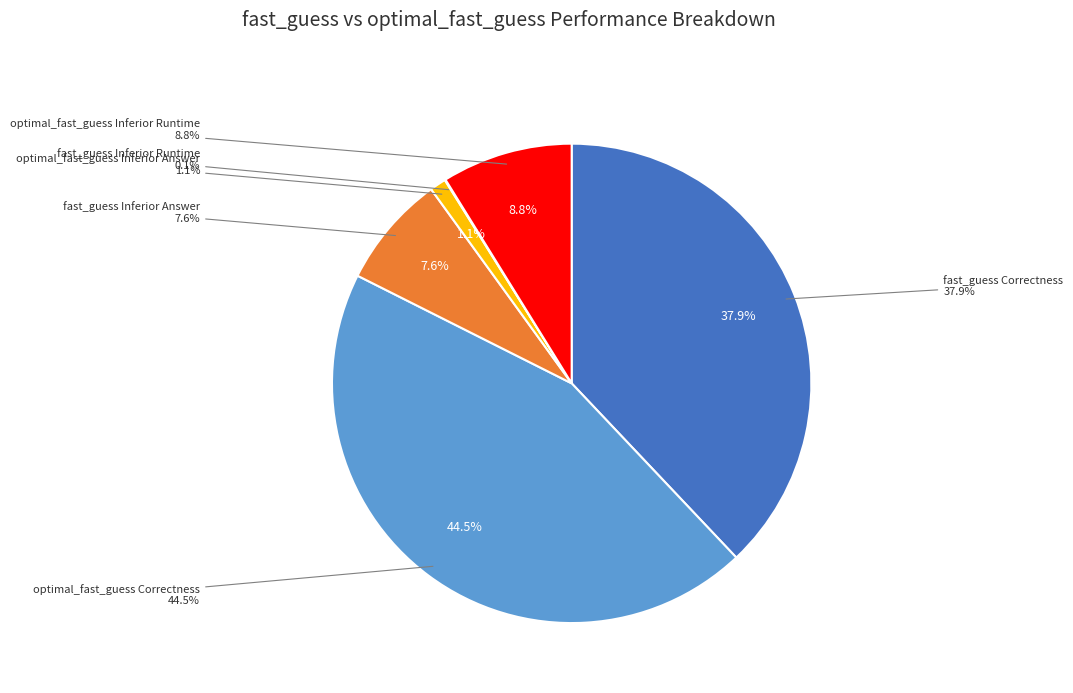

Is it true that optimal_fast_guess Inferior Runtime is 9% of the pie?

True